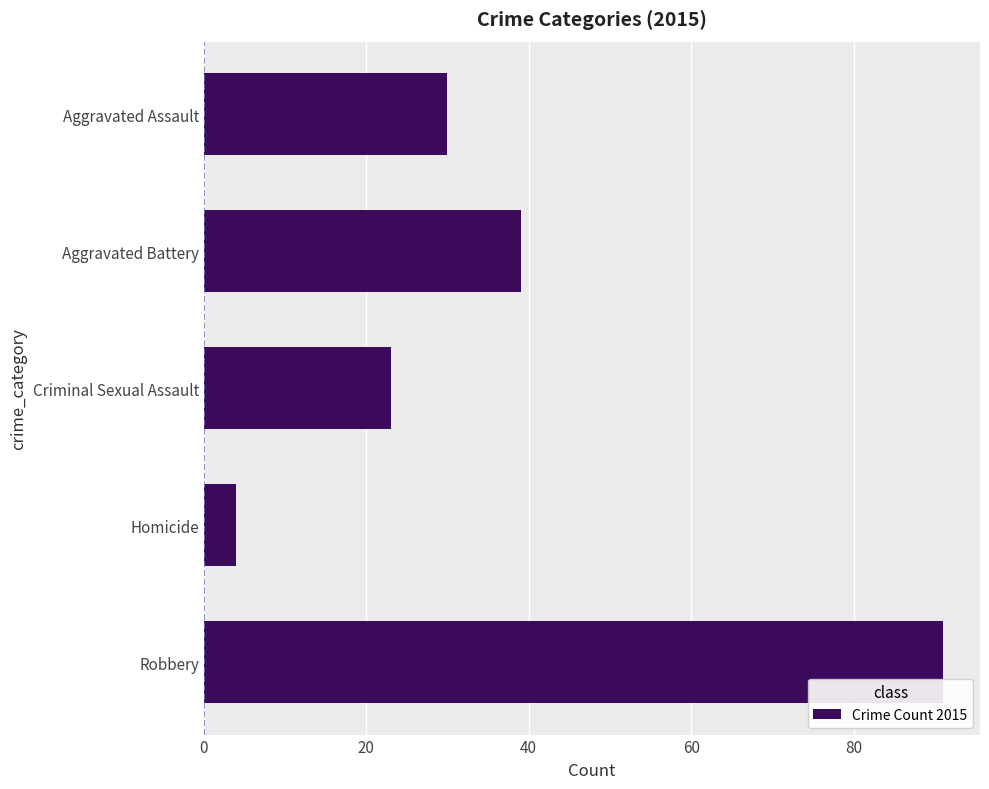

List the labels in order of value, largest first.

Robbery, Aggravated Battery, Aggravated Assault, Criminal Sexual Assault, Homicide